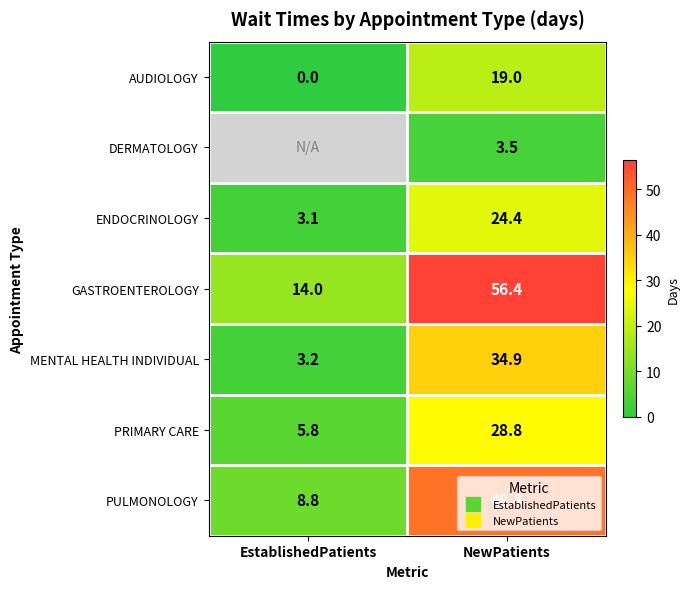

Which label corresponds to the largest value in the chart?

NewPatients